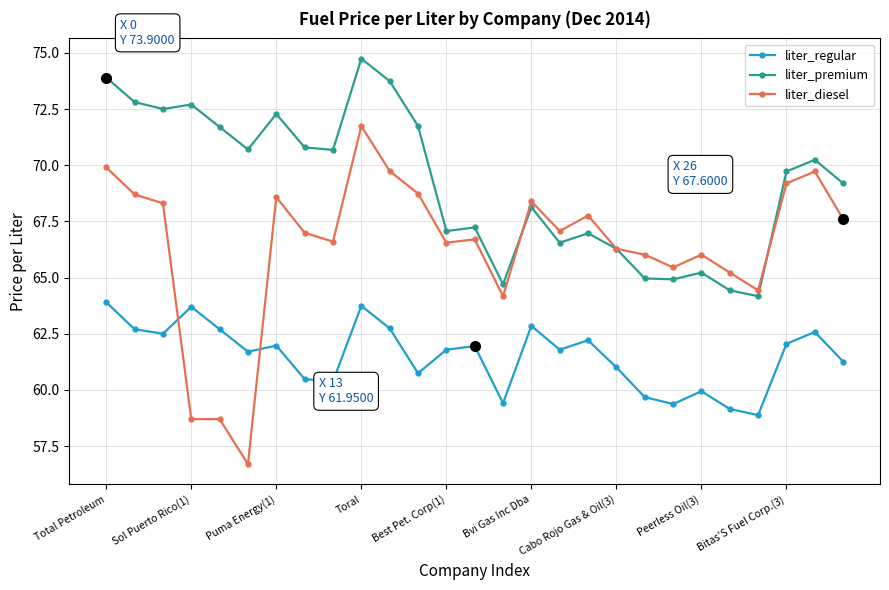

Which series has the largest range (max minus min)?

liter_diesel